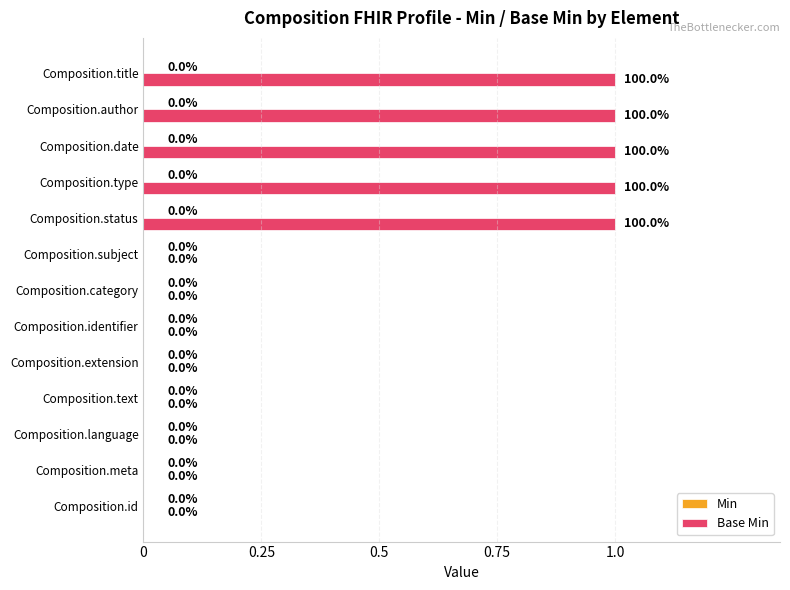

How many values are between 0 and 1?

13